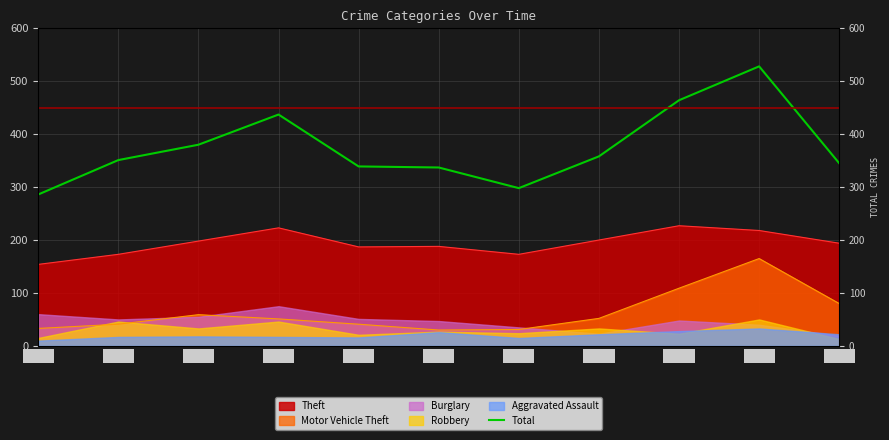

Reading left to right, list all the values displayed in this chart.

286	351	380	437	339	337	298	358	464	528	345